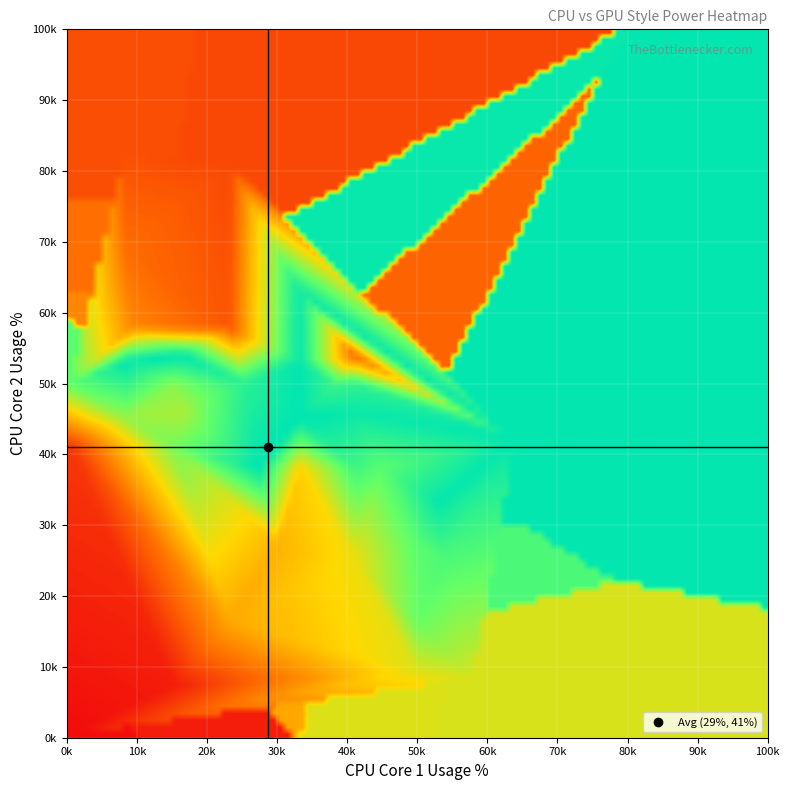

How many data points does each series have?

40